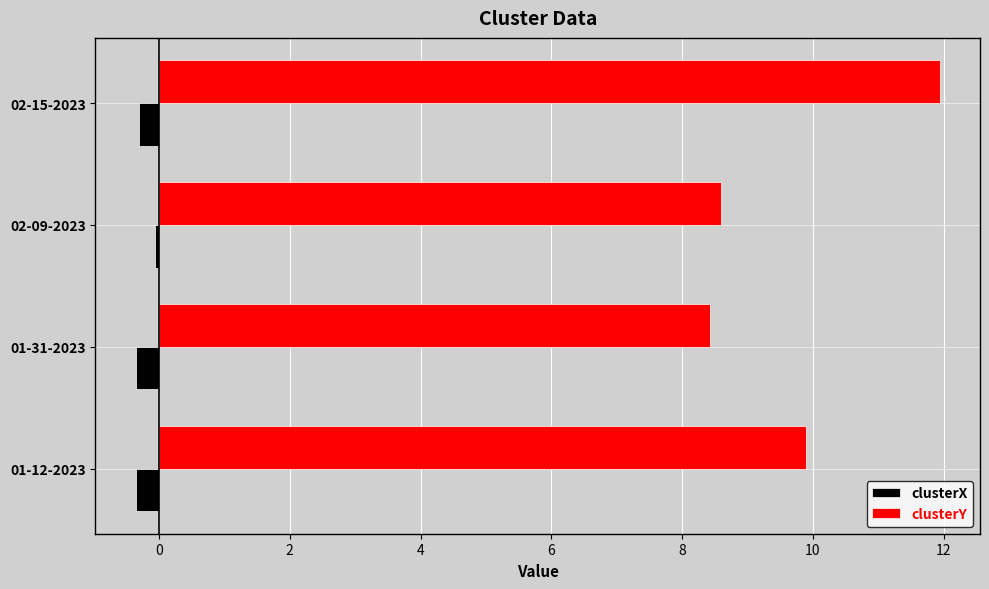

Which series has the largest total across all categories?

clusterY